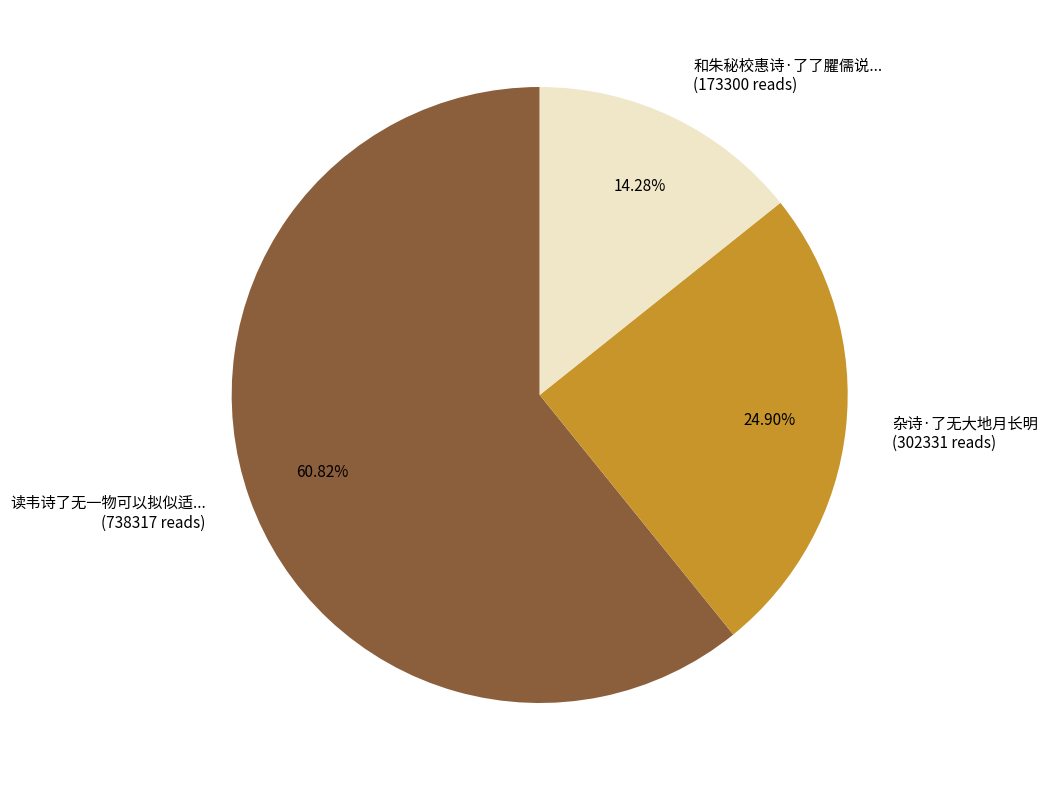

Is there a majority slice in this chart?

Yes